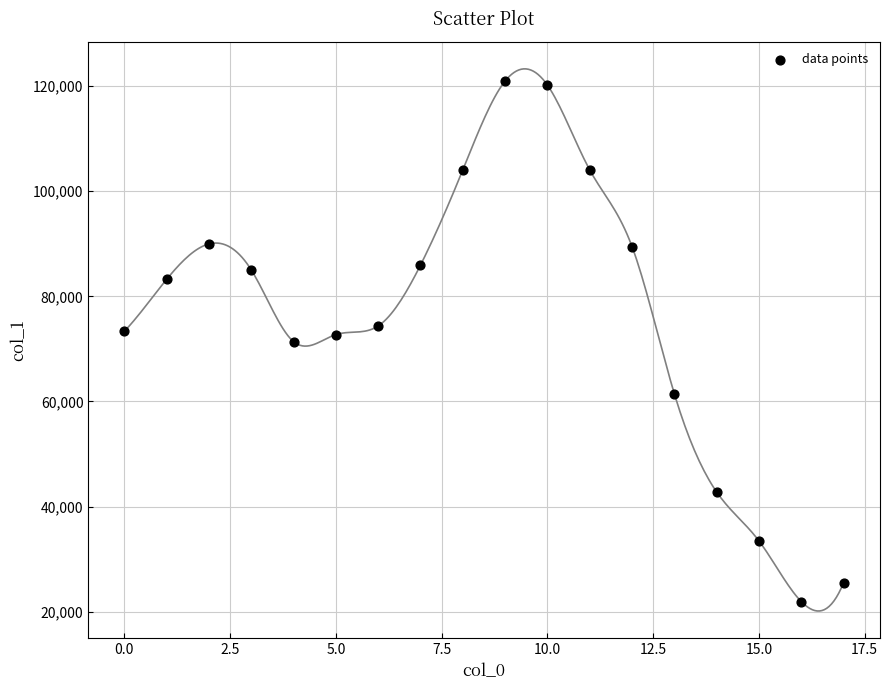

What is the range of Y values (max minus min)?

99031